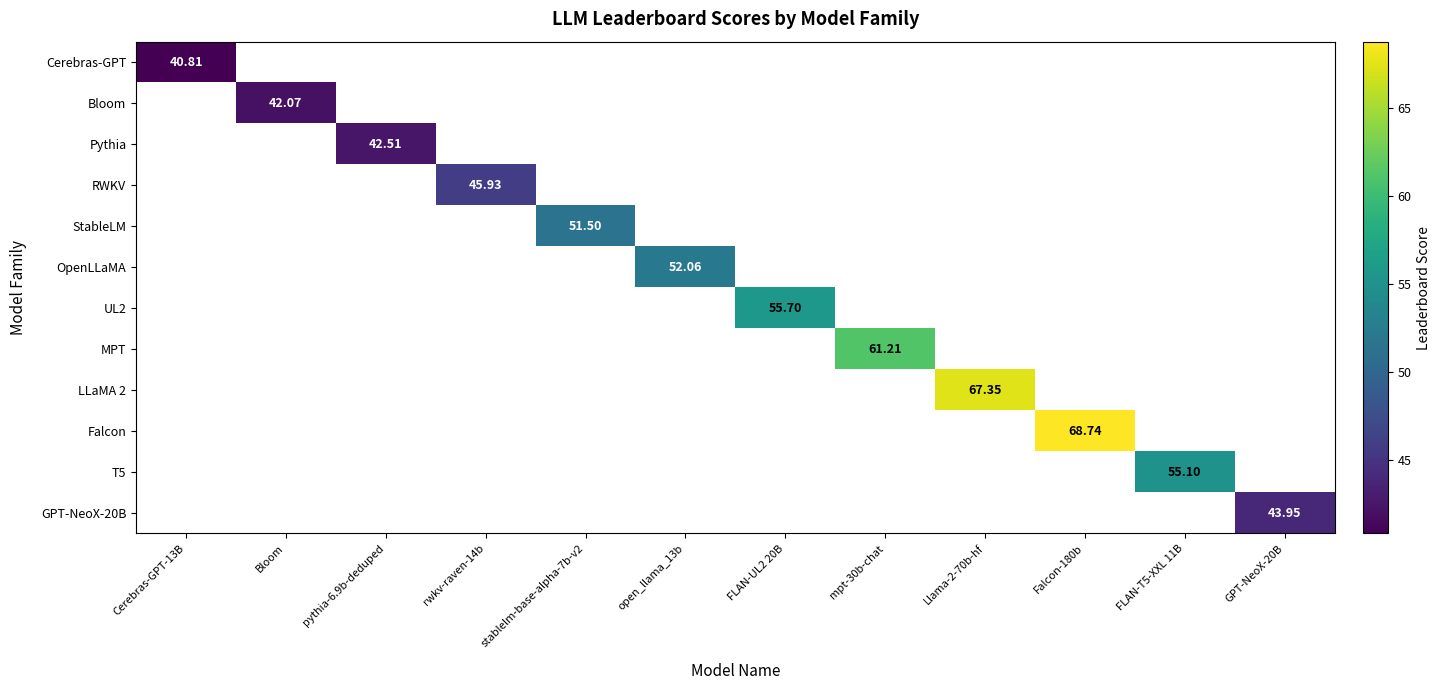

What is the maximum value for Cerebras-GPT?

40.8